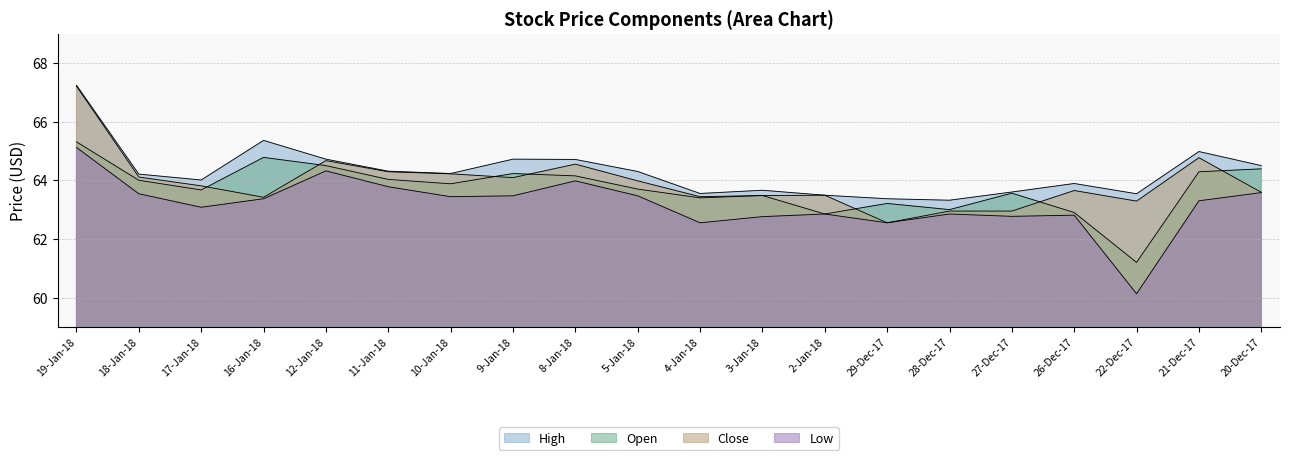

Which series has the widest spread of values?

Low